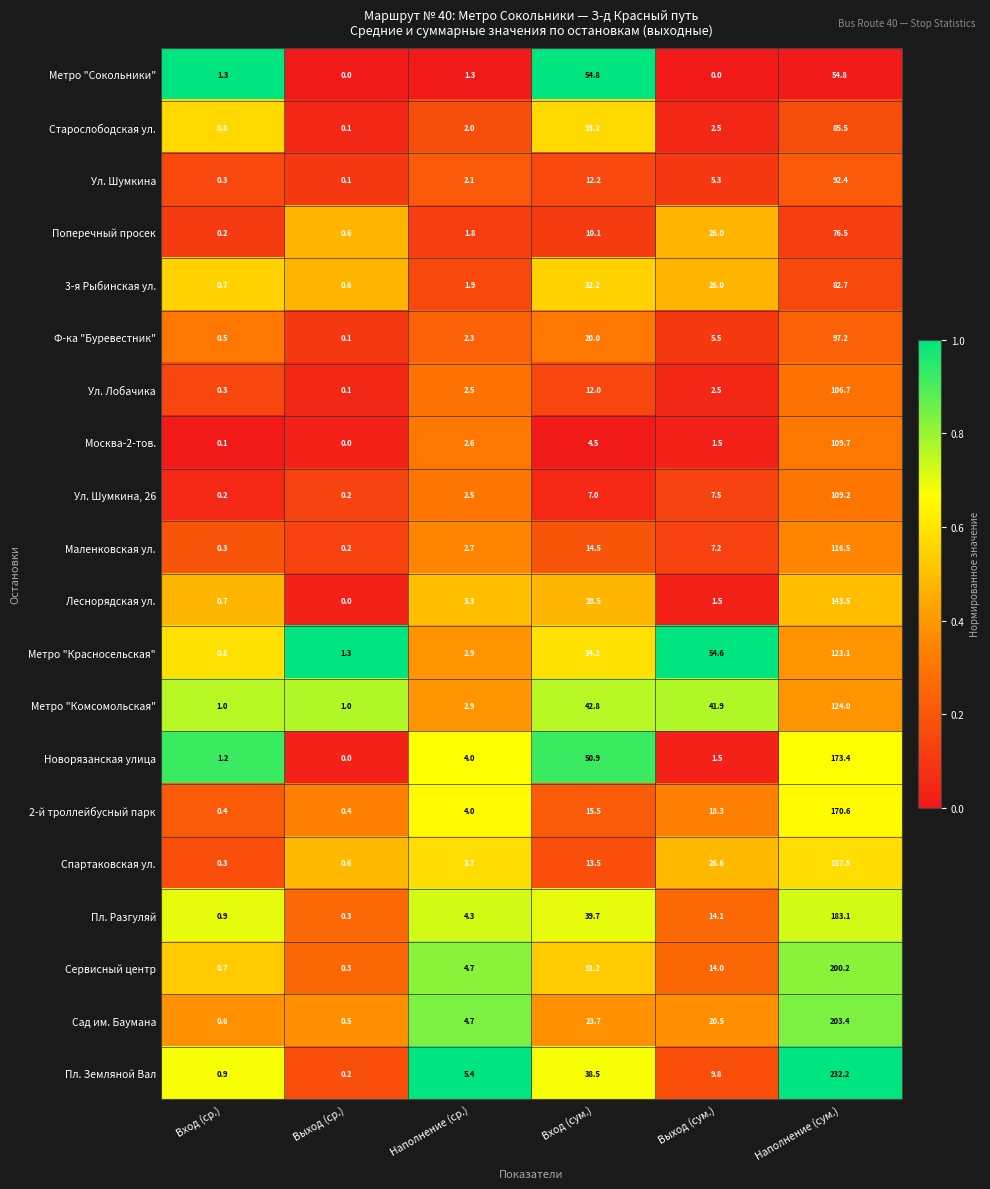

How many distinct data groups are displayed?

20